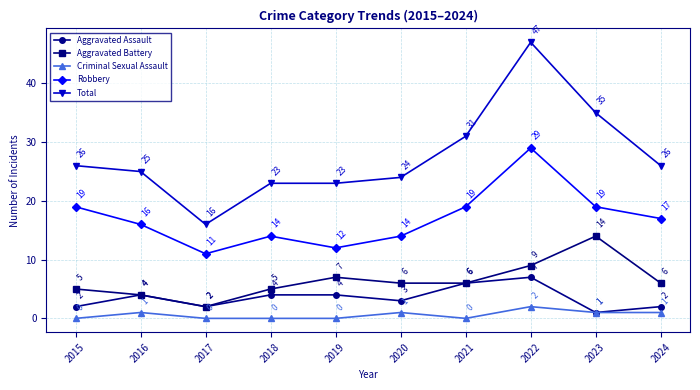

What is the minimum value for Aggravated Battery?

2